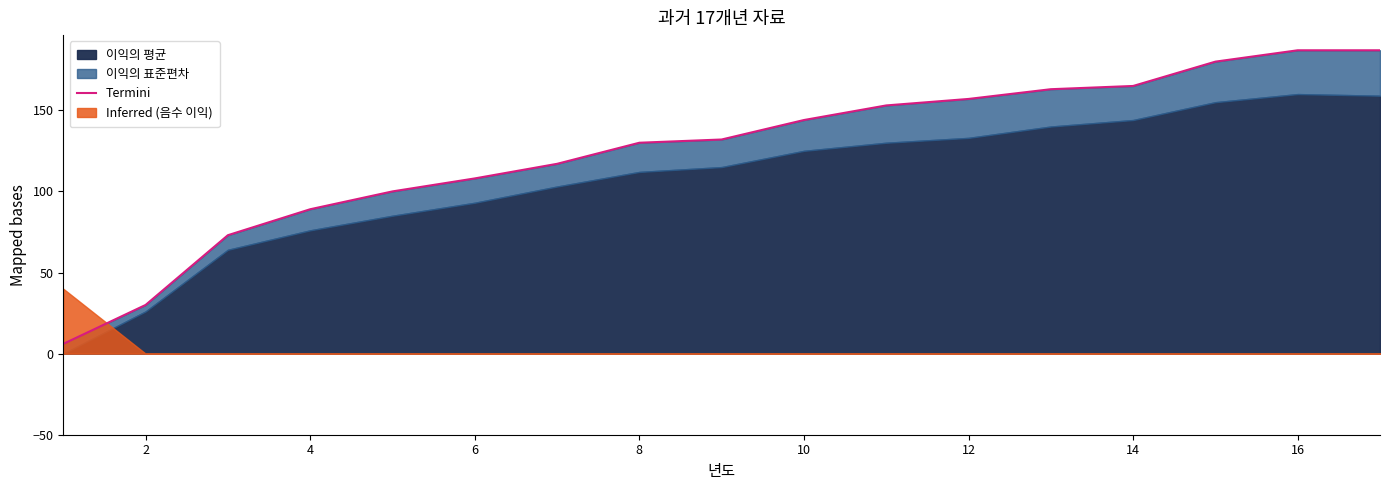

Reading left to right, extract all data points from this chart.

6	30	73	89	100	108	117	130	132	144	153	157	163	165	180	187	187